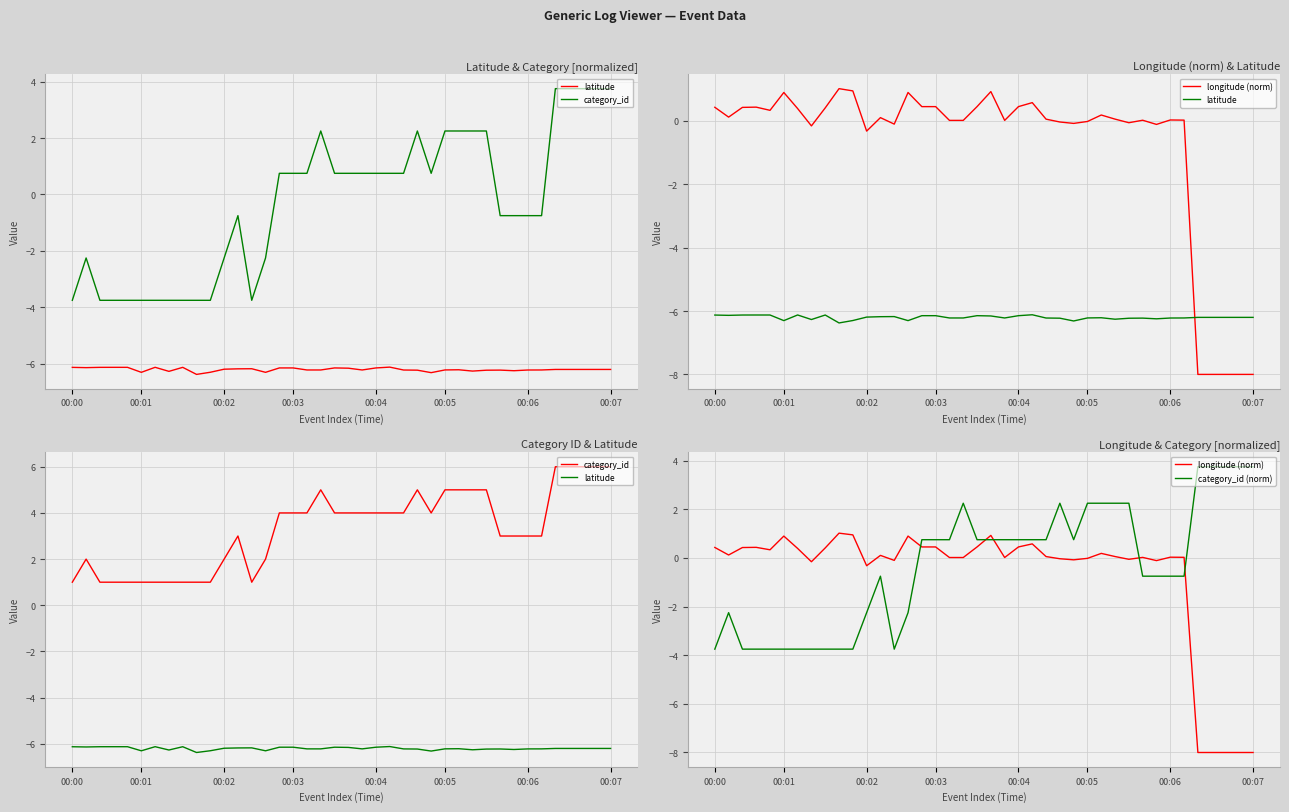

Is the value of category_id at 27 greater than the value of category_id (norm) at 30?

Yes